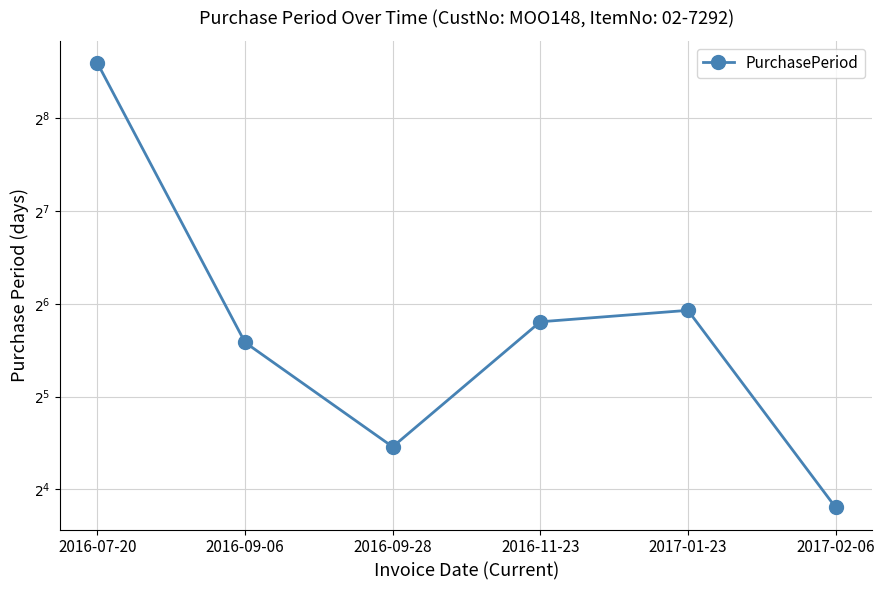

Is this an area chart (filled region under the line)?

No